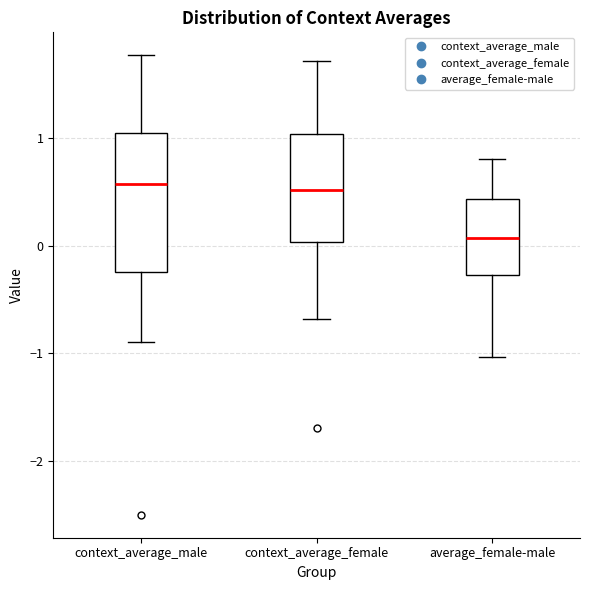

Where is the lower edge of the box for context_average_male on the y-axis? The values are not printed on the chart, so give them approximately, as read against the axis.

-0.2